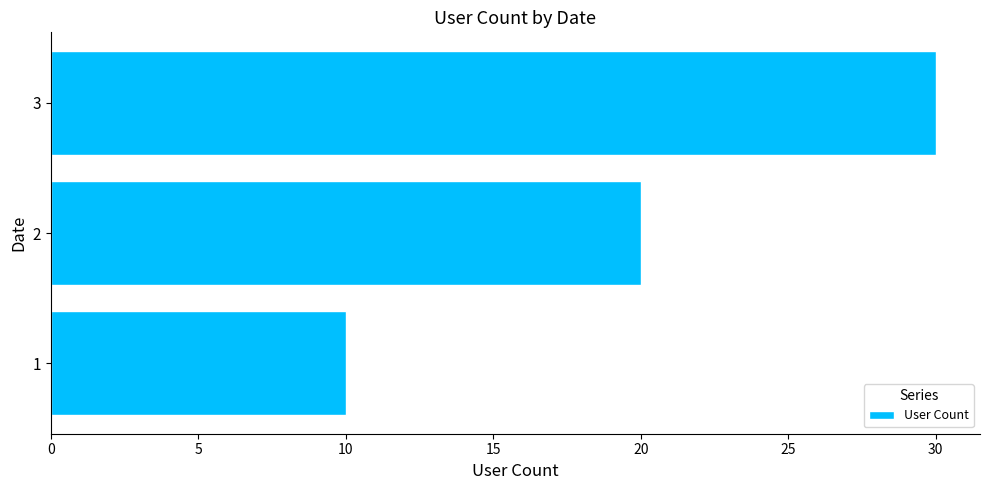

What is the difference between the maximum and second lowest values?

10